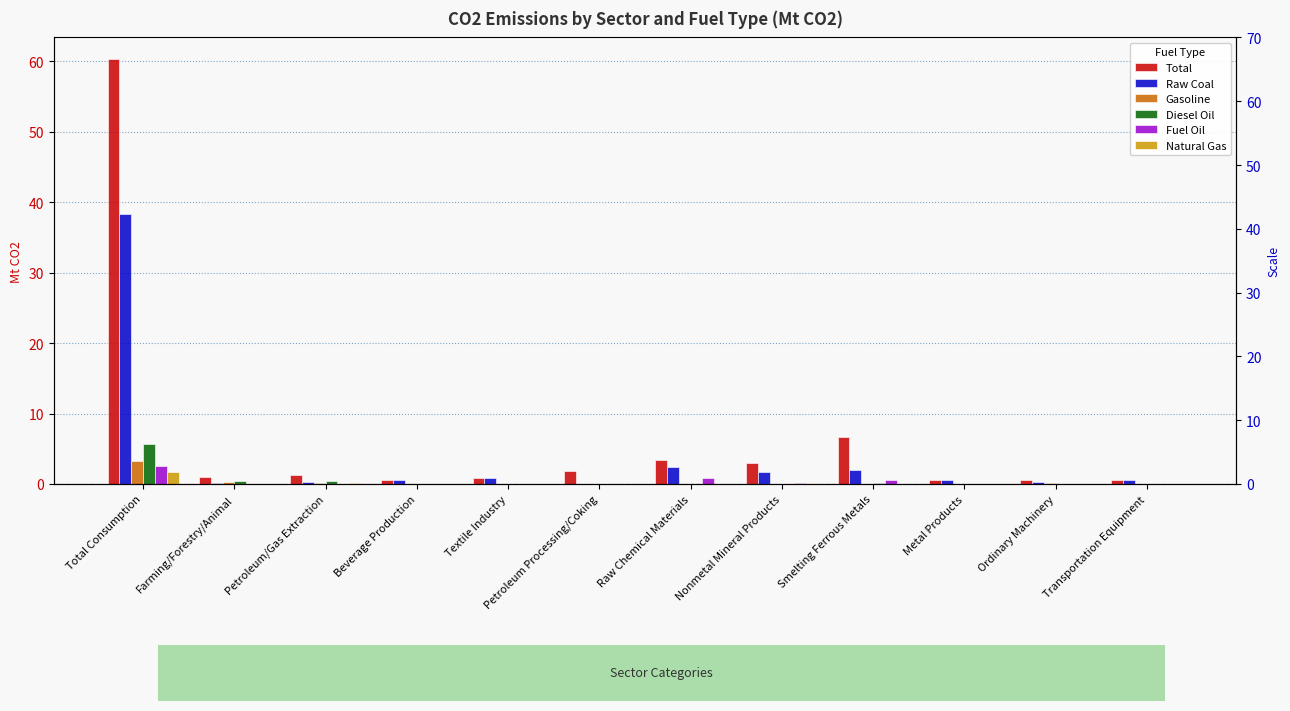

What is the label of the 11th bar from the left?

Ordinary Machinery